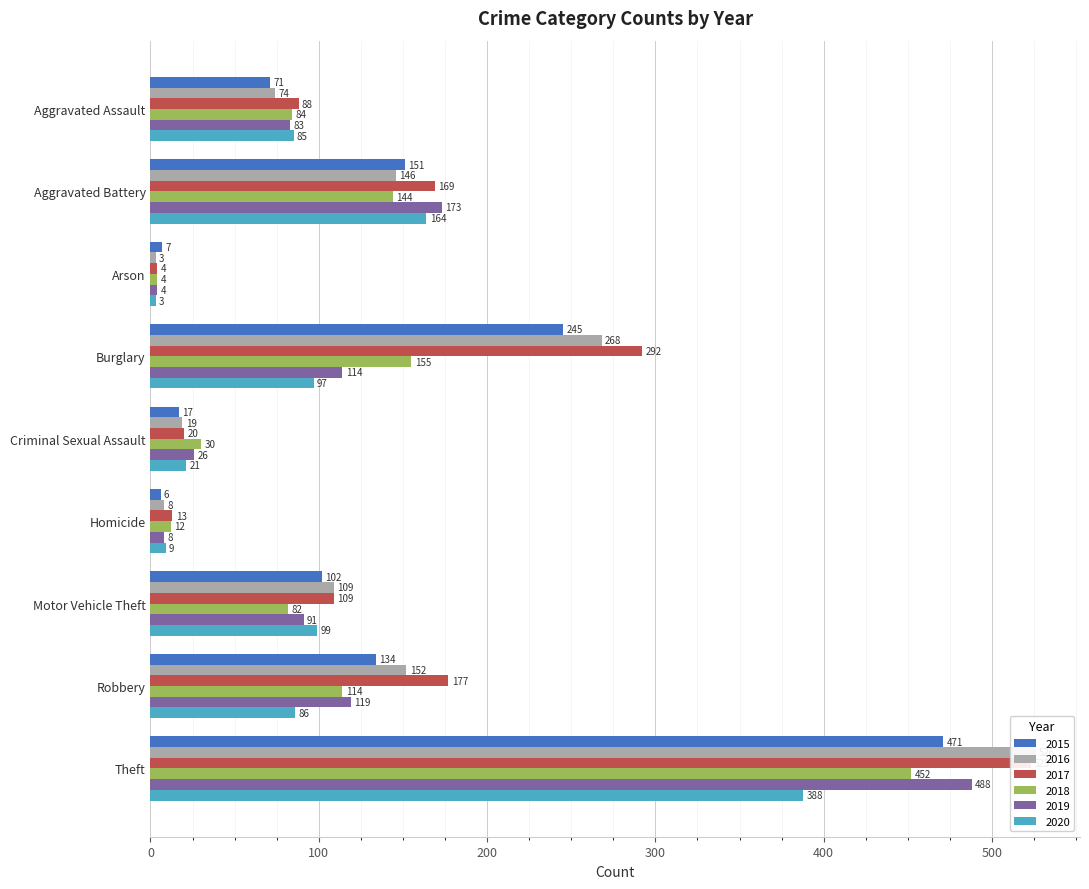

What is the average value of the 2020 series?

106